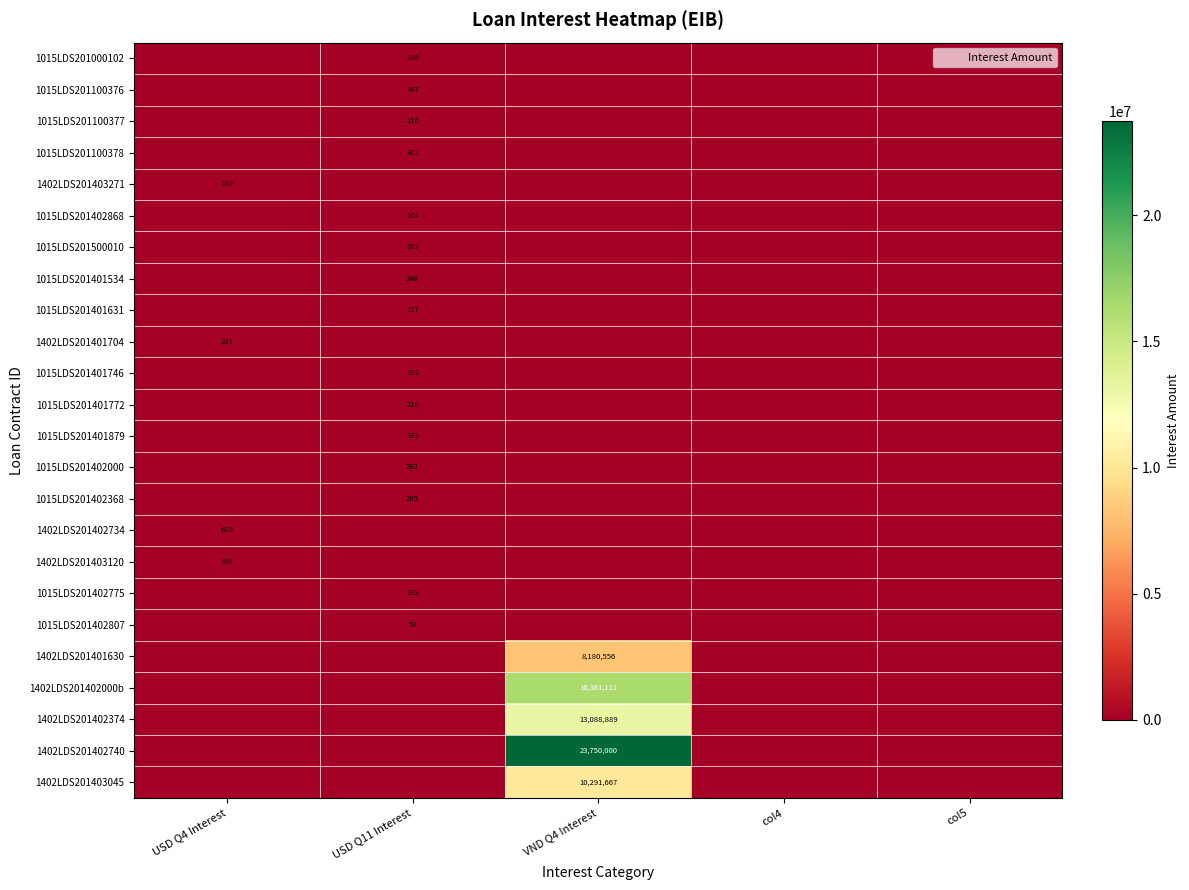

Rank the series by their maximum value, from lowest to highest.

1015LDS201402807, 1015LDS201402868, 1015LDS201000102, 1015LDS201401631, 1402LDS201403271, 1015LDS201401746, 1015LDS201500010, 1015LDS201401772, 1015LDS201100377, 1402LDS201401704, 1015LDS201402775, 1015LDS201401534, 1015LDS201402368, 1015LDS201100378, 1015LDS201100376, 1402LDS201403120, 1015LDS201401879, 1015LDS201402000, 1402LDS201402734, 1402LDS201401630, 1402LDS201403045, 1402LDS201402374, 1402LDS201402000b, 1402LDS201402740